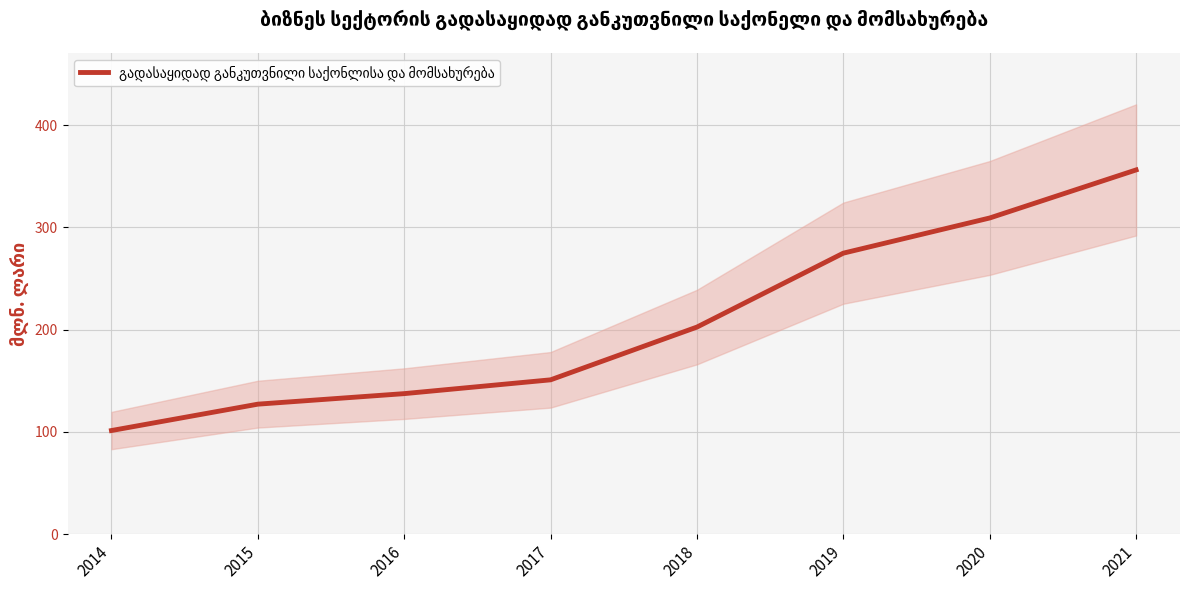

Between 2014 and 2017, which is larger?

2017